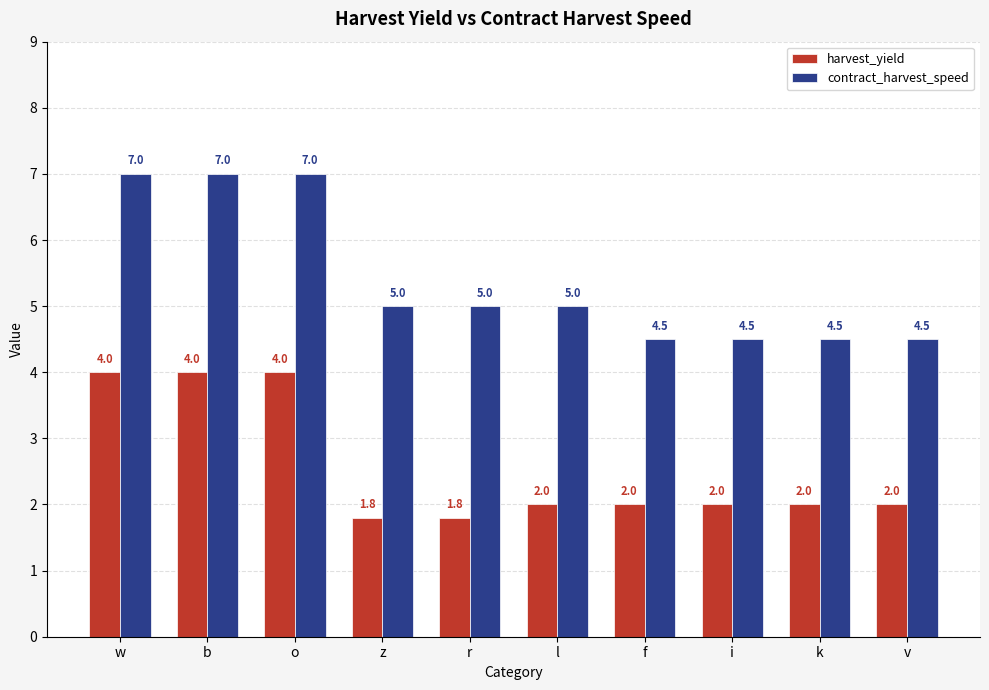

The value of harvest_yield at o is 4.0. True or false?

True